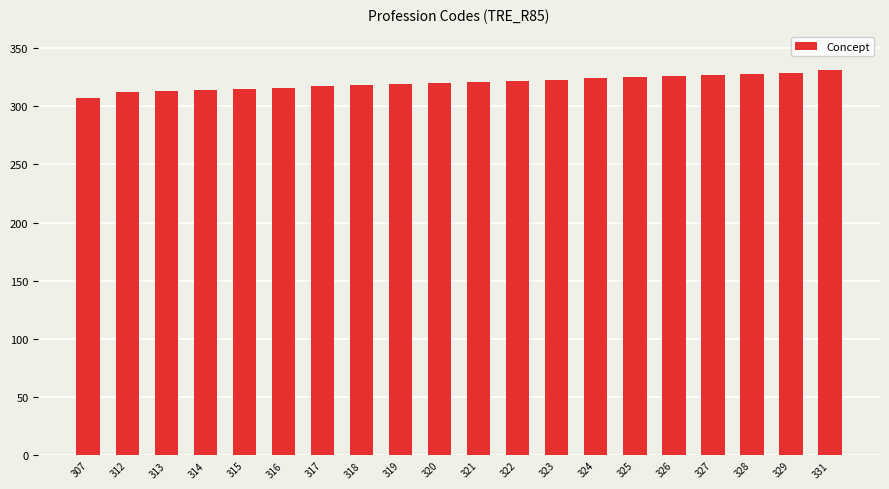

The chart shows a value of 199 at 324. True or false?

False